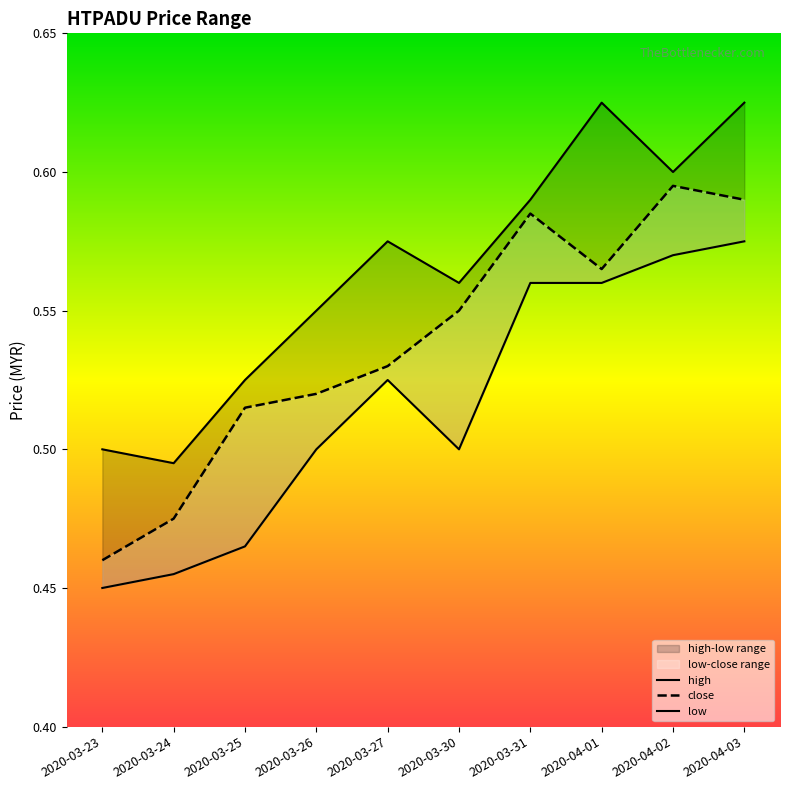

At which label does close reach its minimum?

2020-03-23